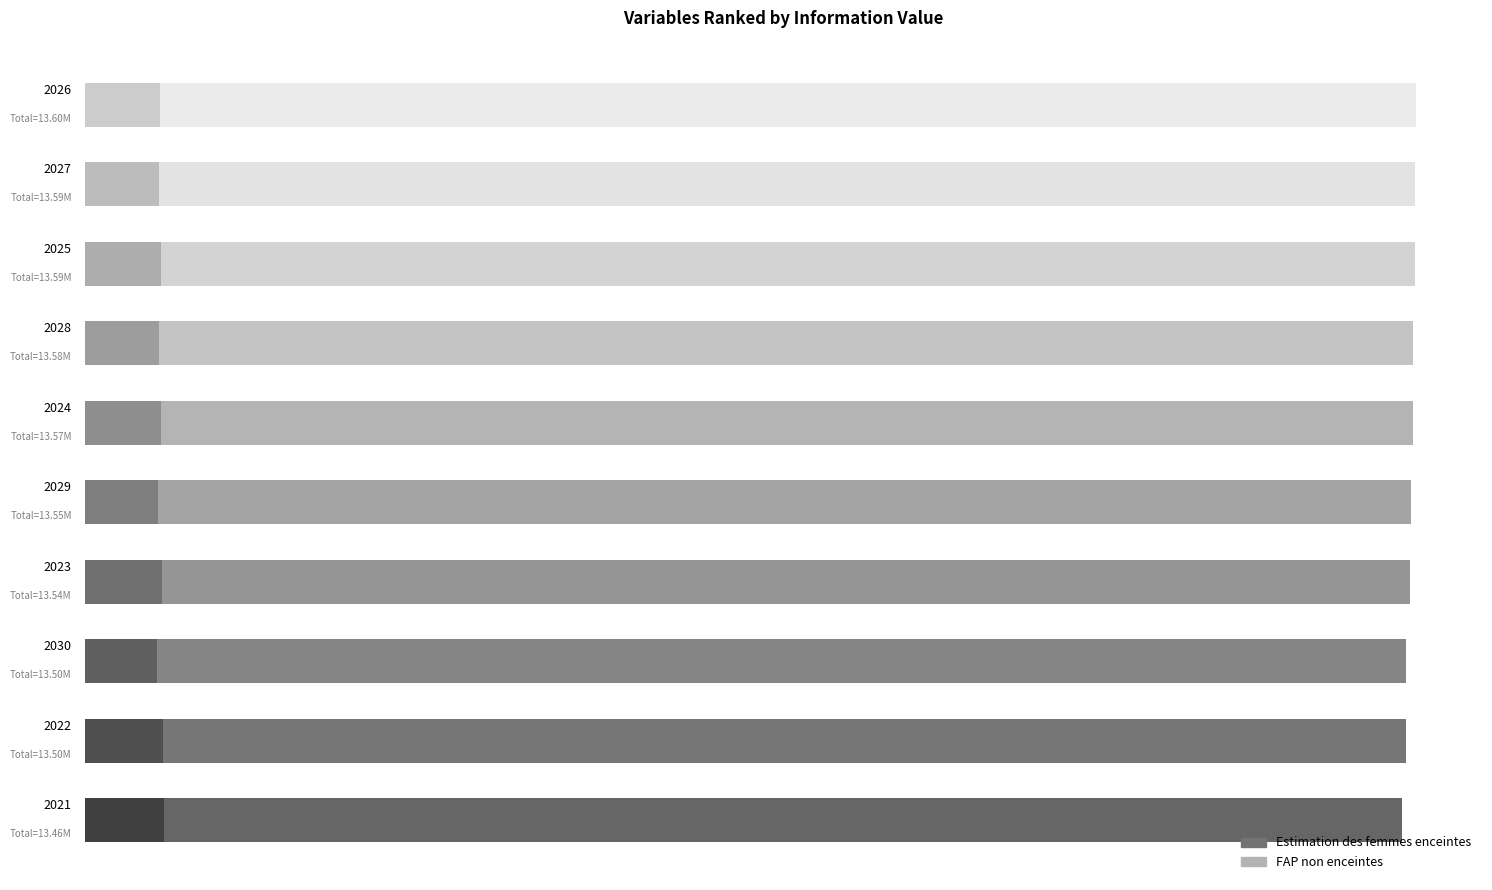

Reading left to right, extract all data points from this chart.

Estimation des femmes enceintes: 805415.6	797641.2	737153.4	789474.1	744733.9	780910.3	752008.0	771976.2	758981.3	765645.1
FAP non enceintes: 12650584.4	12703358.8	12765846.6	12754525.9	12801266.1	12793089.7	12823992.0	12817023.8	12835018.7	12833354.9